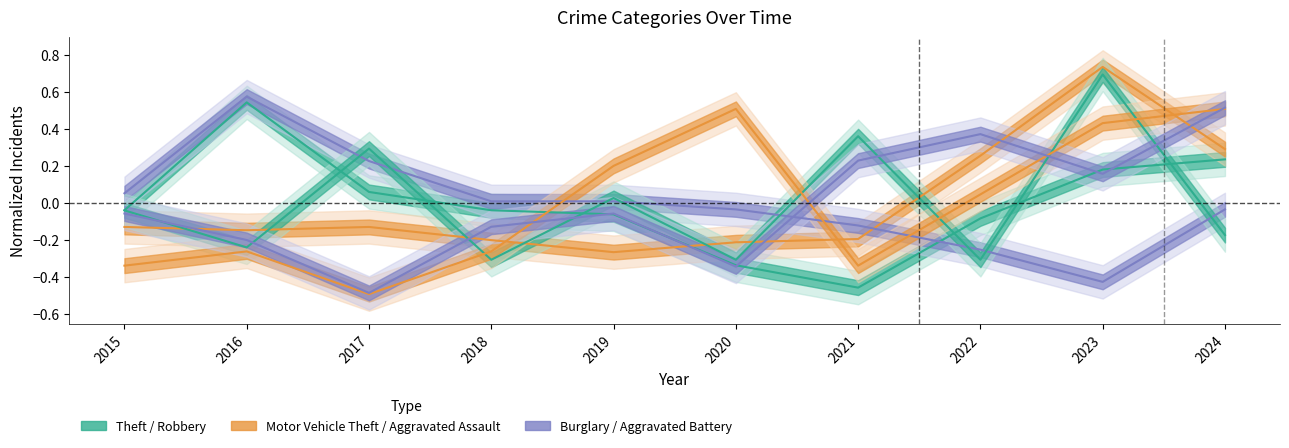

Reading left to right, extract all data points from this chart.

Theft: 2015=-0.0	2016=0.5	2017=0.1	2018=-0.0	2019=-0.1	2020=-0.3	2021=-0.5	2022=-0.1	2023=0.2	2024=0.2
Motor Vehicle Theft: 2015=-0.1	2016=-0.1	2017=-0.1	2018=-0.2	2019=-0.3	2020=-0.2	2021=-0.2	2022=0.3	2023=0.7	2024=0.3
Burglary: 2015=0.1	2016=0.6	2017=0.2	2018=0.0	2019=0.0	2020=-0.0	2021=-0.1	2022=-0.3	2023=-0.4	2024=-0.0
Robbery: 2015=-0.0	2016=-0.2	2017=0.3	2018=-0.3	2019=0.0	2020=-0.3	2021=0.4	2022=-0.3	2023=0.7	2024=-0.2
Aggravated Assault: 2015=-0.3	2016=-0.3	2017=-0.5	2018=-0.3	2019=0.2	2020=0.5	2021=-0.3	2022=0.0	2023=0.4	2024=0.5
Aggravated Battery: 2015=-0.1	2016=-0.2	2017=-0.5	2018=-0.1	2019=-0.1	2020=-0.3	2021=0.2	2022=0.4	2023=0.2	2024=0.5